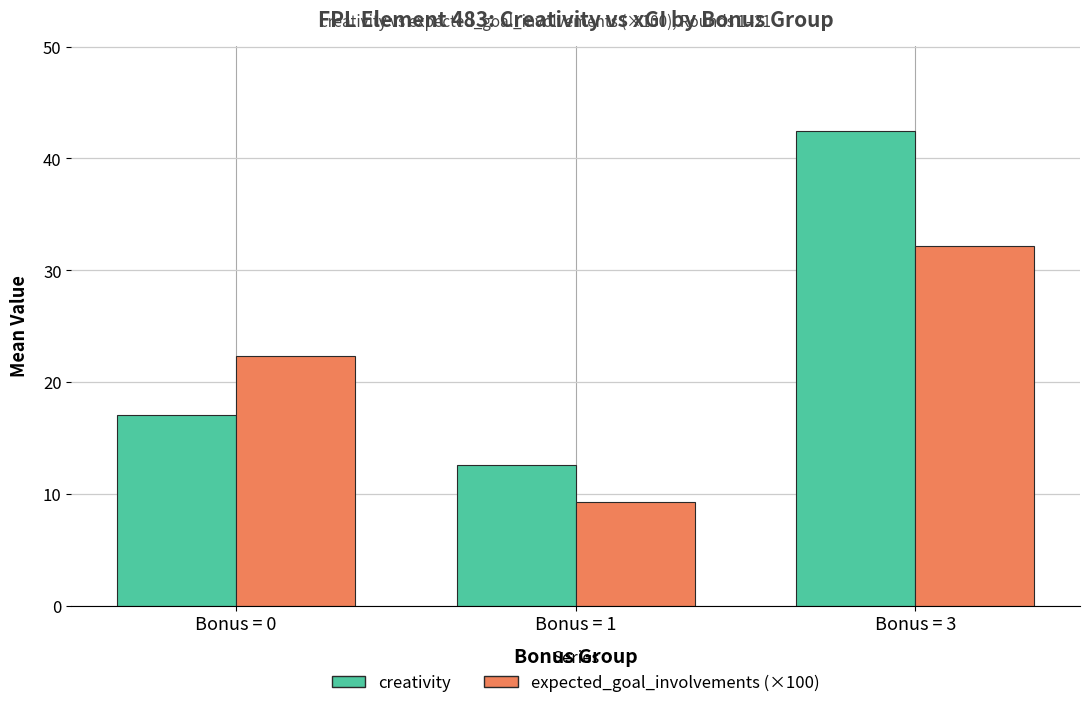

Which label corresponds to the smallest value in the chart?

Bonus = 1